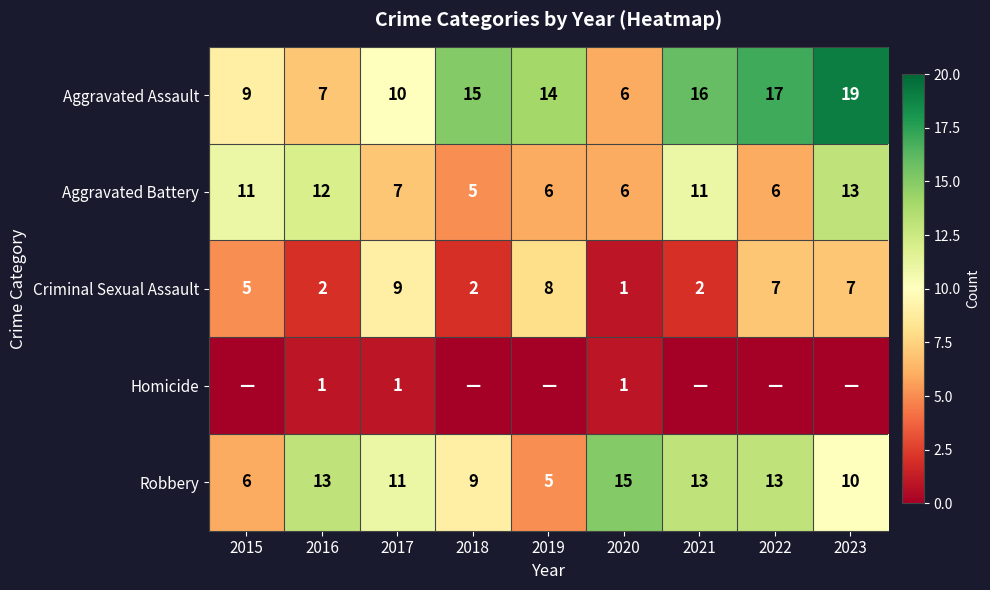

What is the difference between the Aggravated Battery values at 2020 and 2018?

1